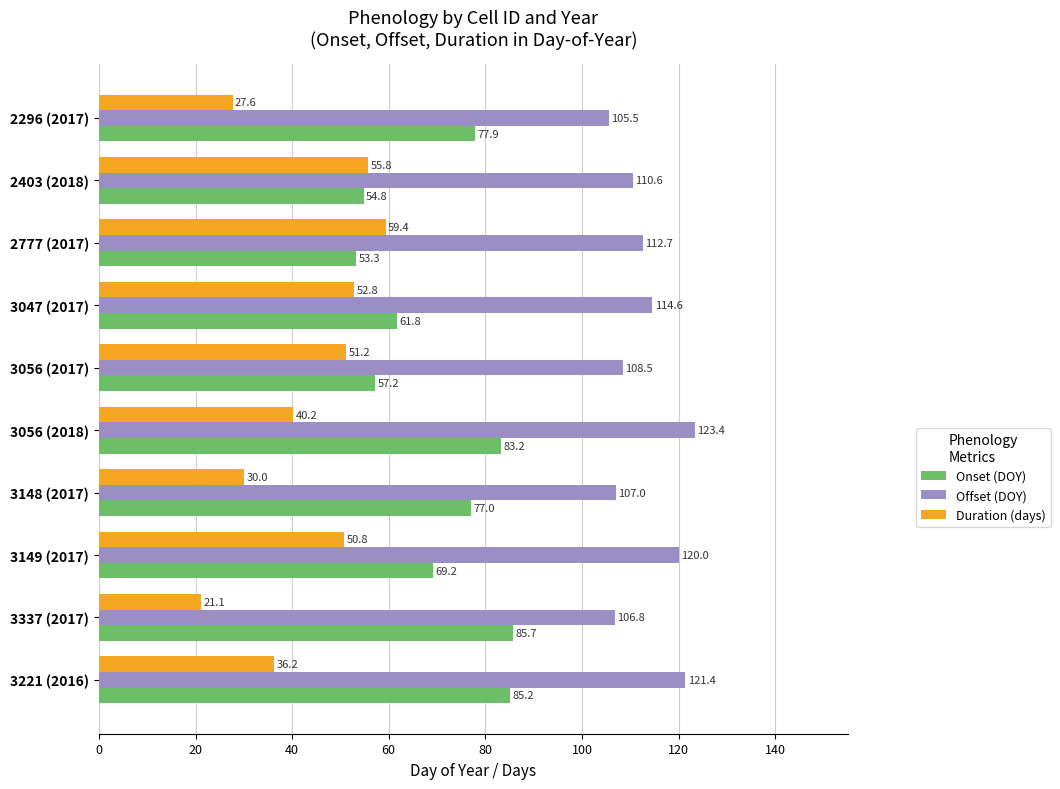

List the series in order of their peak value, highest first.

Offset (DOY), Onset (DOY), Duration (days)